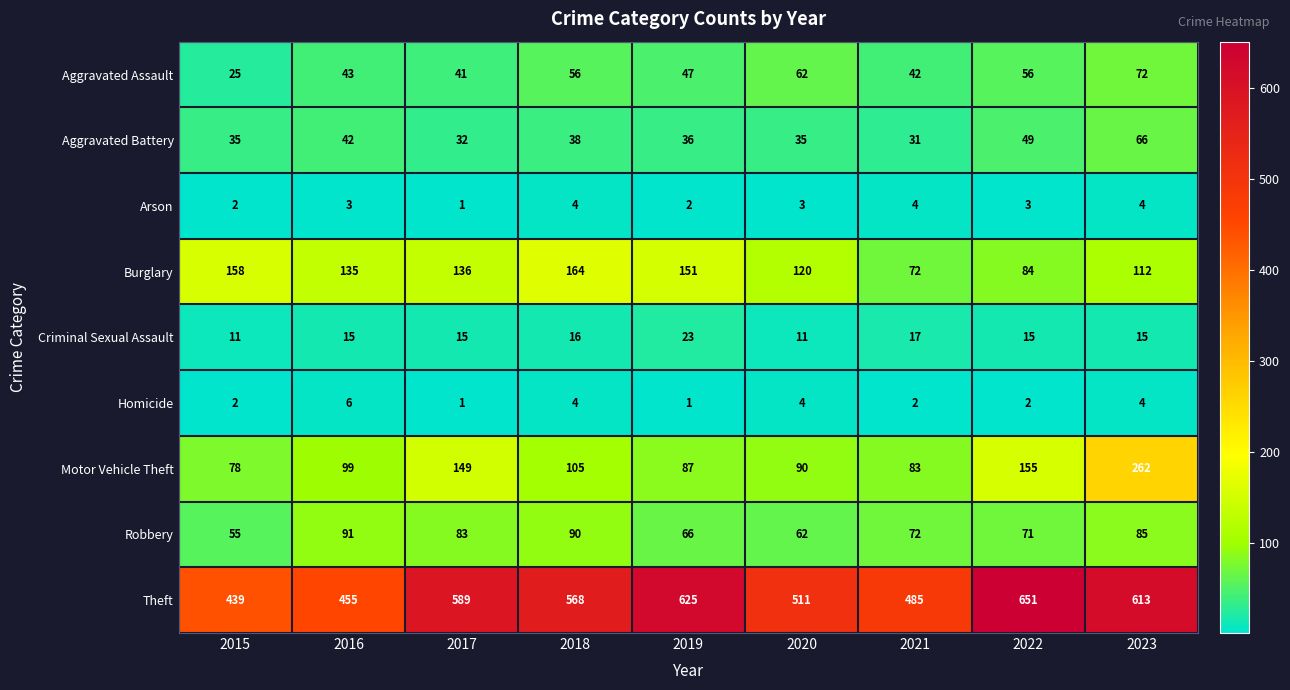

What is the difference between the Burglary values at 2015 and 2019?

7